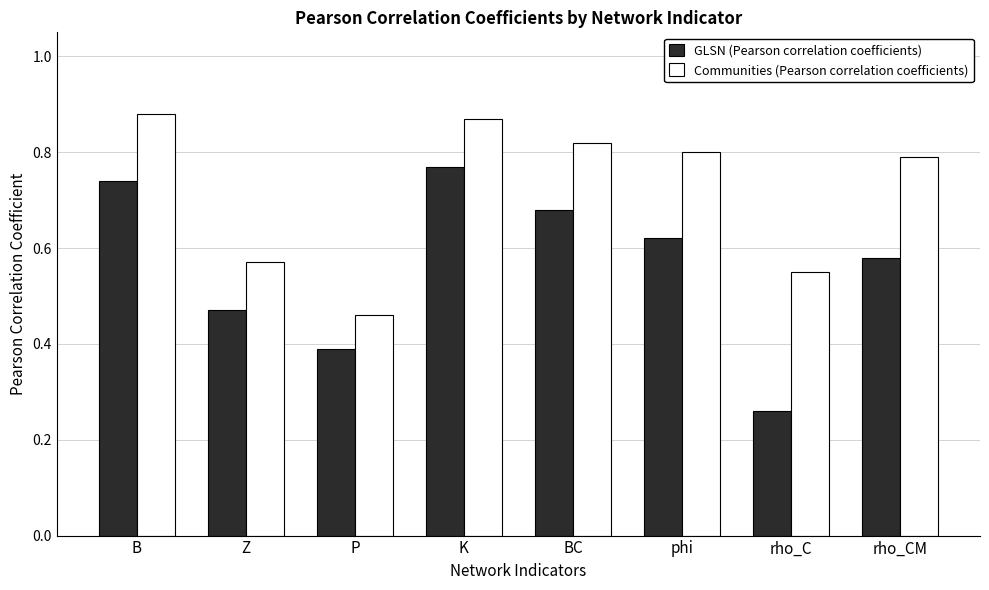

At which label does Communities (Pearson correlation coefficients) reach its peak?

B